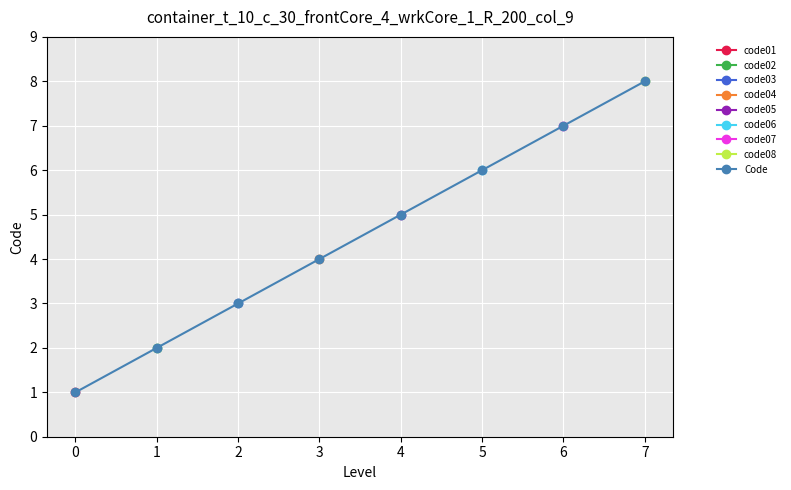

What is the value of the 6th point from the left?

6